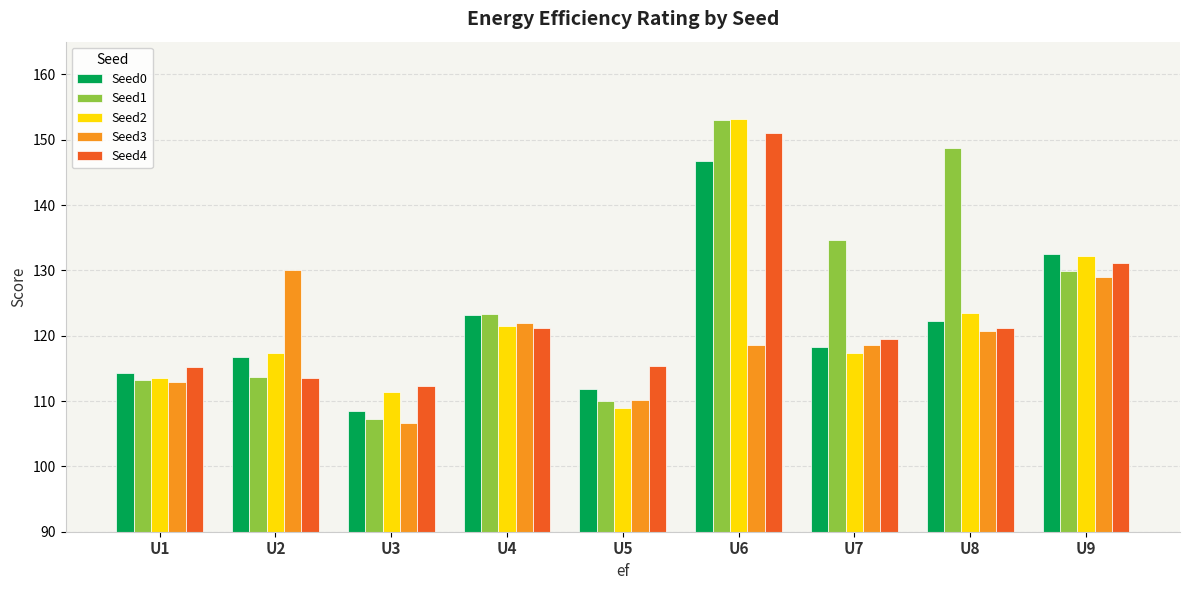

Which series has the largest range (max minus min)?

Seed1